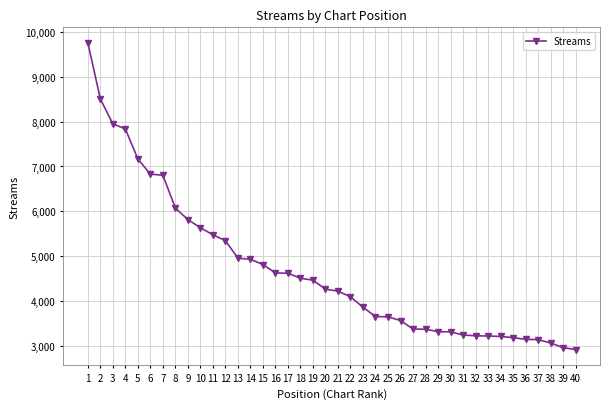

What is the sum of the values at 32 and 17?

7842